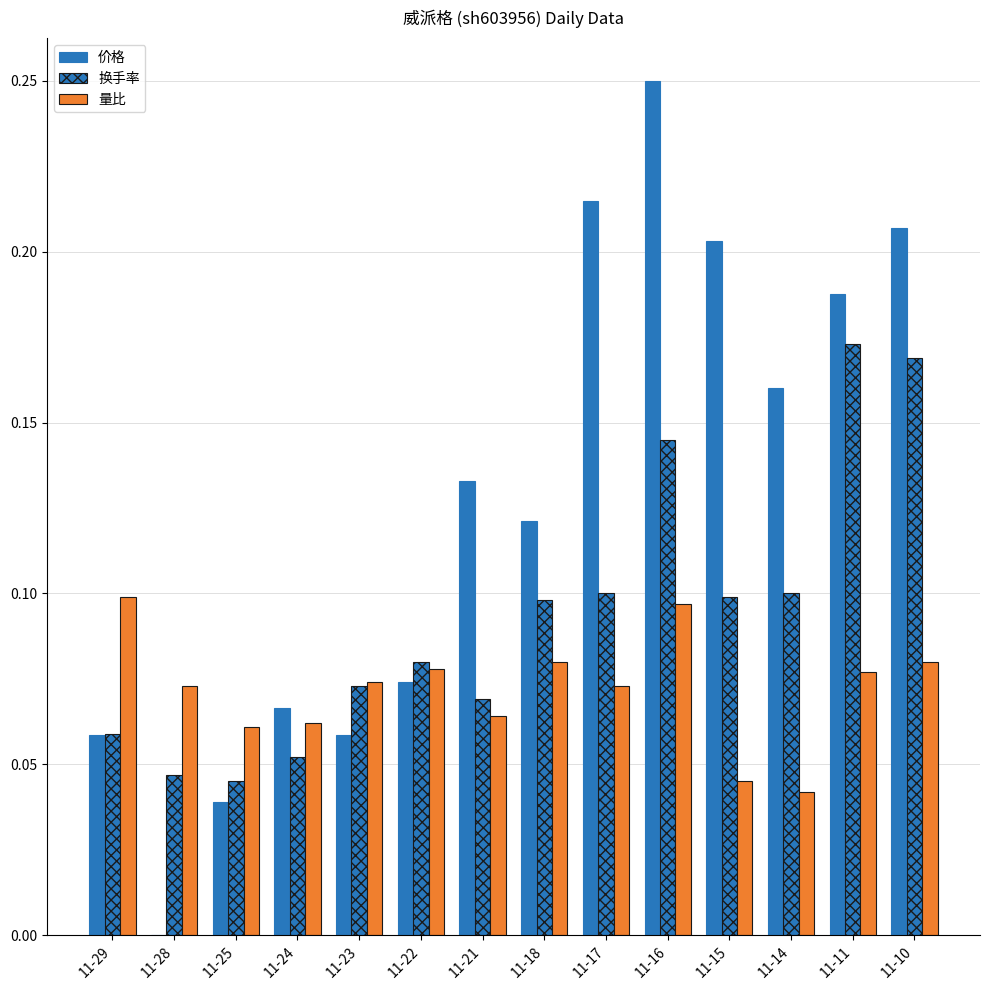

At how many categories does at least one series exceed 0?

14